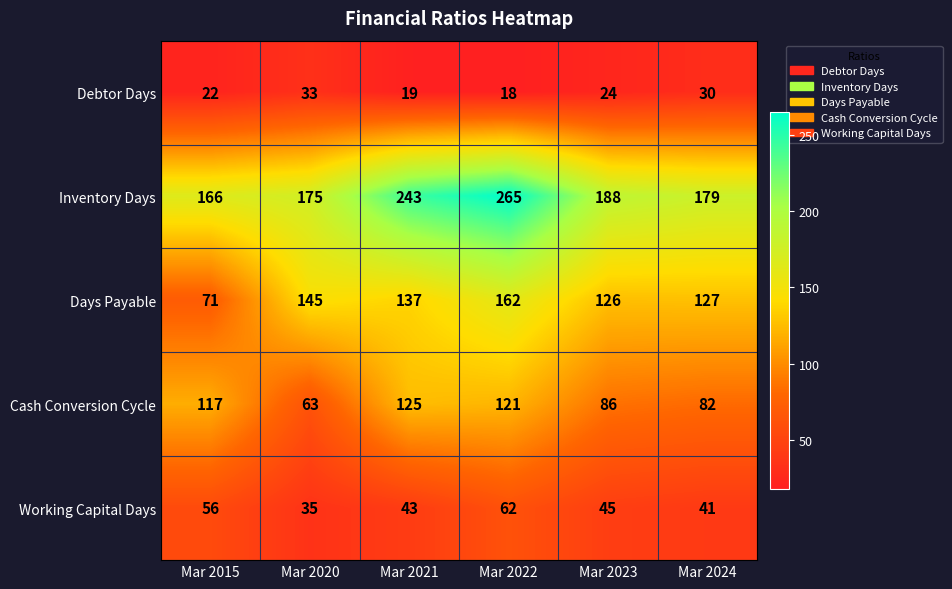

How many categories are shown in the chart?

6